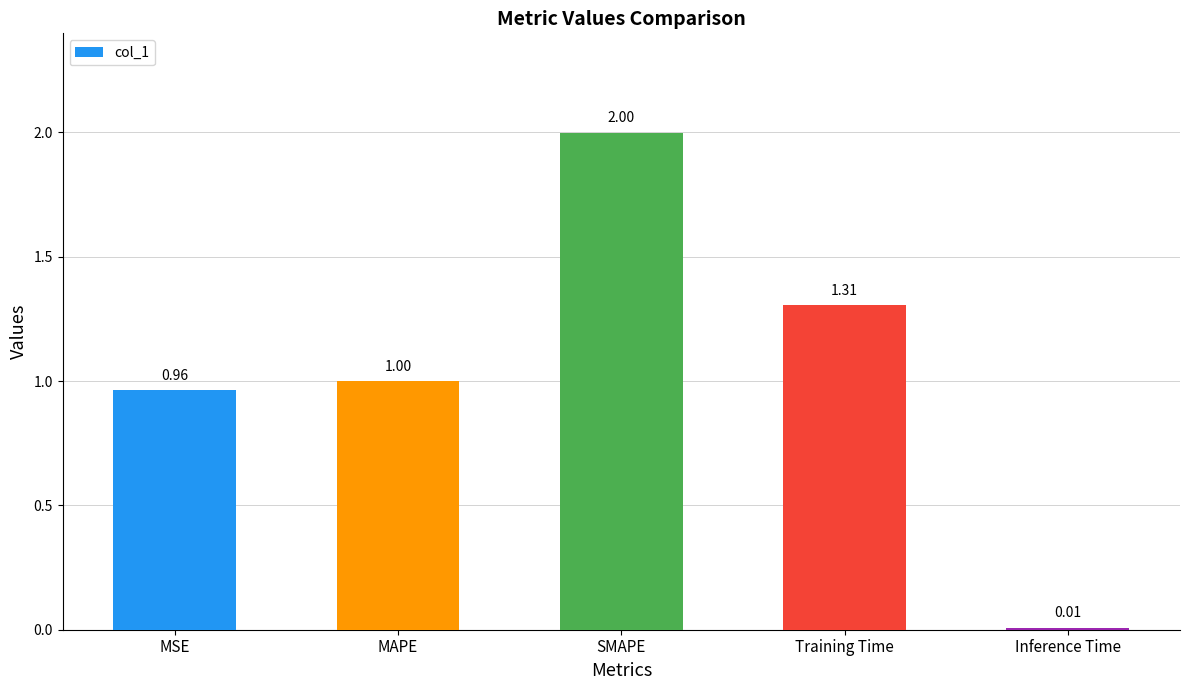

What is the label of the 3rd bar from the left?

SMAPE